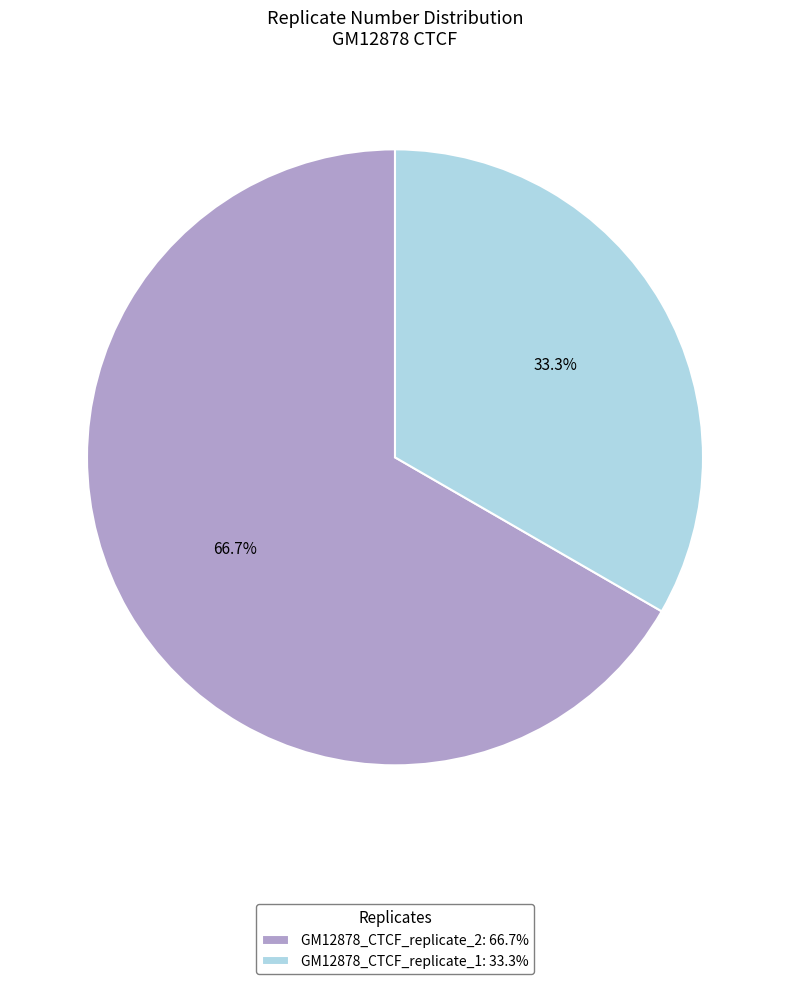

Is there any slice that represents more than half of the pie?

Yes